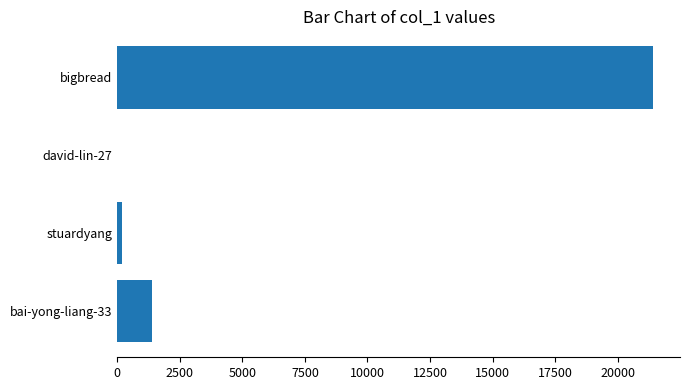

Is it true that the value at bai-yong-liang-33 is 2449?

False